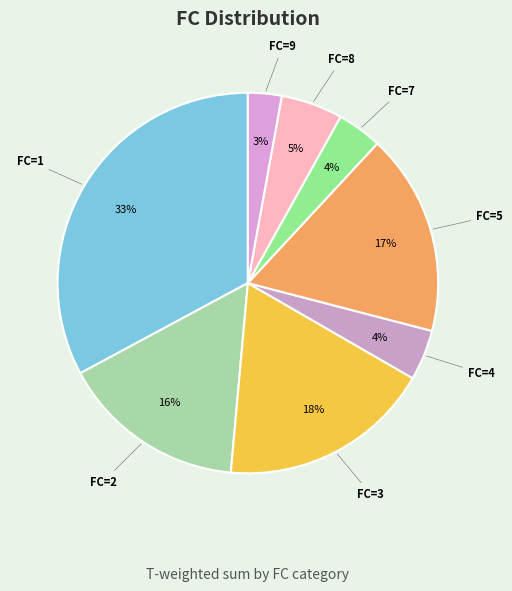

Count the number of slices in the pie.

8